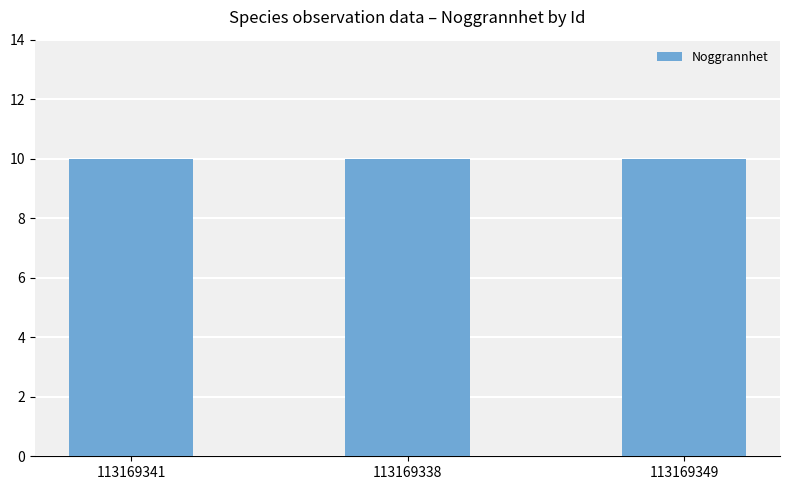

What is the label of the 2nd bar from the left?

113169338